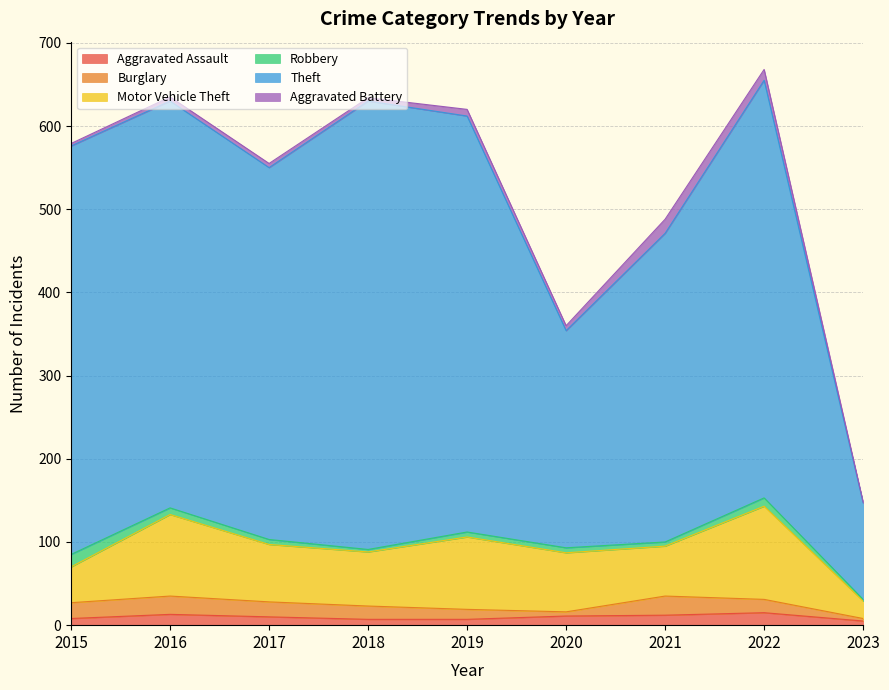

What is the difference between the maximum and second lowest values in the Motor Vehicle Theft series?

69